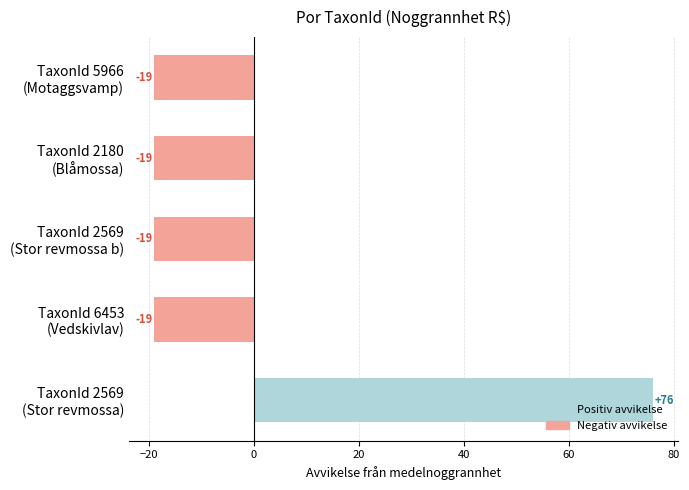

What is the greatest value displayed?

76